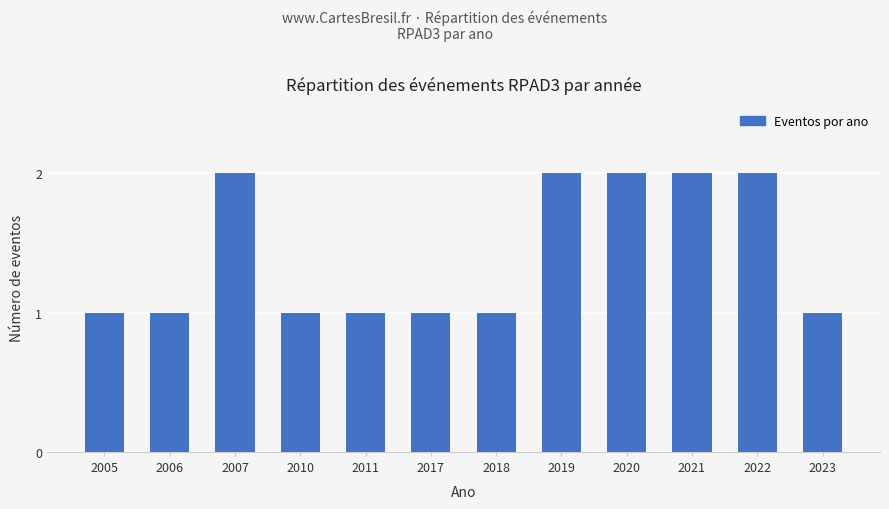

What is the value of the 12th bar from the left?

1